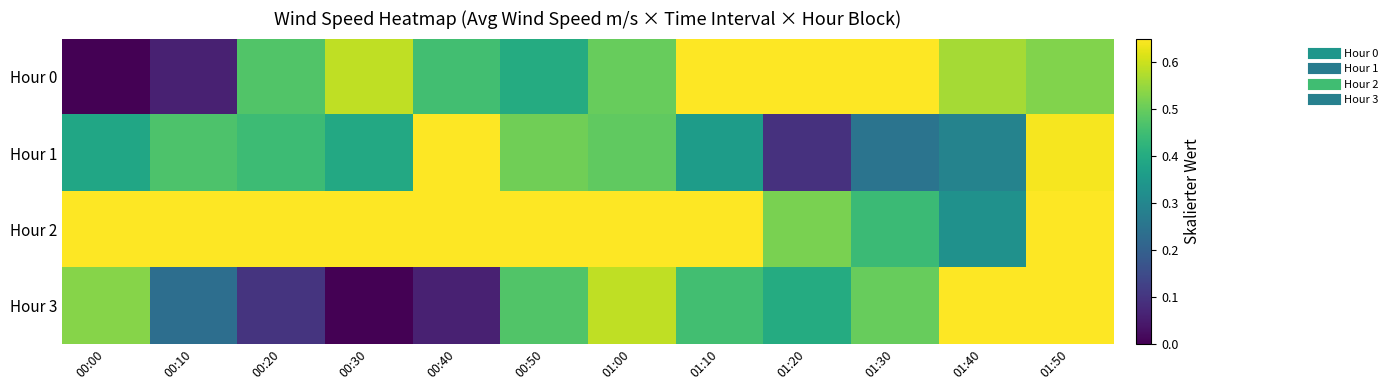

Reading left to right, transcribe all the data shown in this chart.

Hour 0: 00:00=0.0	00:10=0.1	00:20=0.5	00:30=0.6	00:40=0.5	00:50=0.4	01:00=0.5	01:10=0.9	01:20=0.9	01:30=0.9	01:40=0.6	01:50=0.5
Hour 1: 00:00=0.4	00:10=0.5	00:20=0.4	00:30=0.4	00:40=0.7	00:50=0.5	01:00=0.5	01:10=0.4	01:20=0.1	01:30=0.2	01:40=0.3	01:50=0.6
Hour 2: 00:00=0.8	00:10=0.9	00:20=0.7	00:30=0.8	00:40=1.0	00:50=0.9	01:00=0.7	01:10=0.7	01:20=0.5	01:30=0.4	01:40=0.3	01:50=0.7
Hour 3: 00:00=0.5	00:10=0.2	00:20=0.1	00:30=0.0	00:40=0.1	00:50=0.5	01:00=0.6	01:10=0.5	01:20=0.4	01:30=0.5	01:40=0.9	01:50=0.9